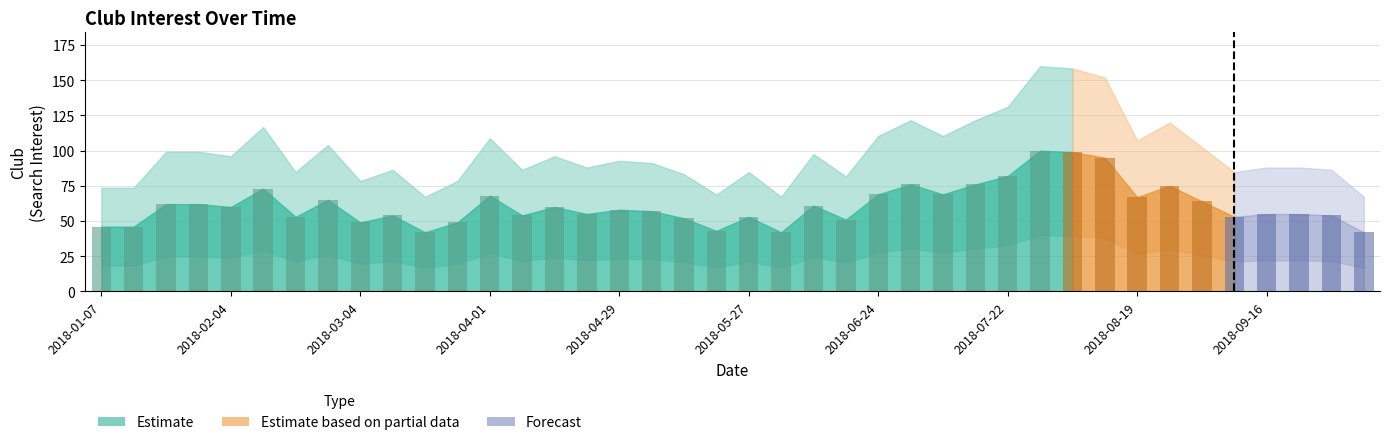

Reading left to right, extract all data points from this chart.

46	46	62	62	60	73	53	65	49	54	42	49	68	54	60	55	58	57	52	43	53	42	61	51	69	76	69	76	82	100	99	95	67	75	64	53	55	55	54	42